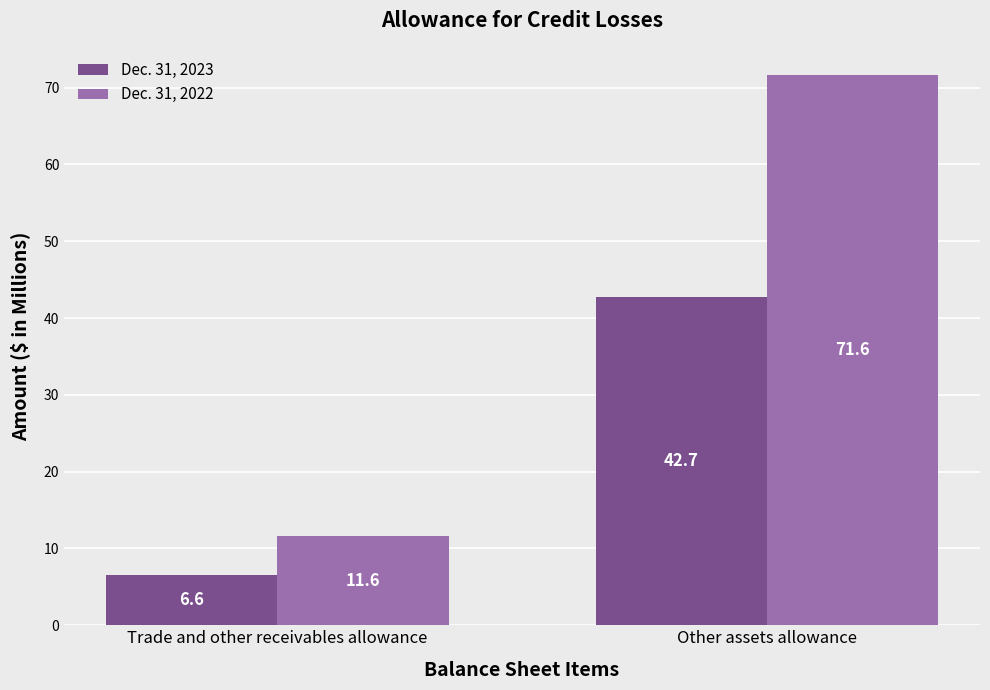

What is the approximate value of Dec. 31, 2023 at Other assets allowance?

42.7